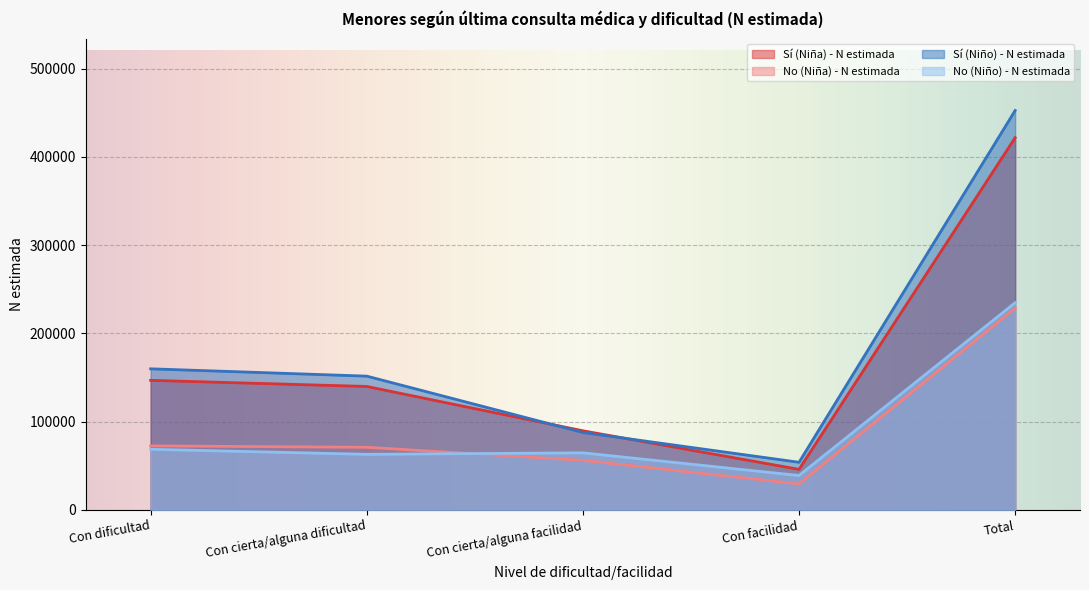

What is the difference between the highest and lowest values at Con cierta/alguna facilidad?

33503